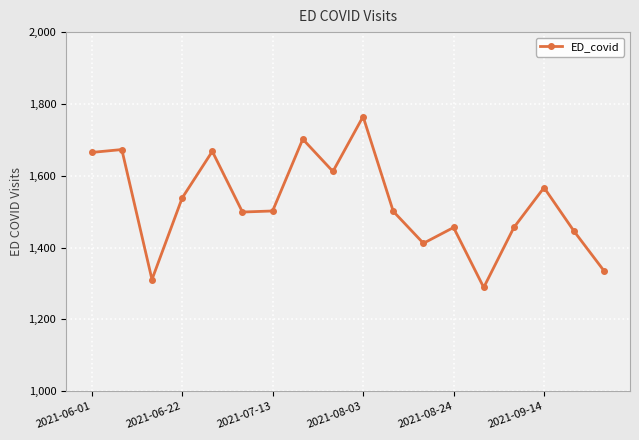

Does the chart display data point markers on the line(s)?

Yes